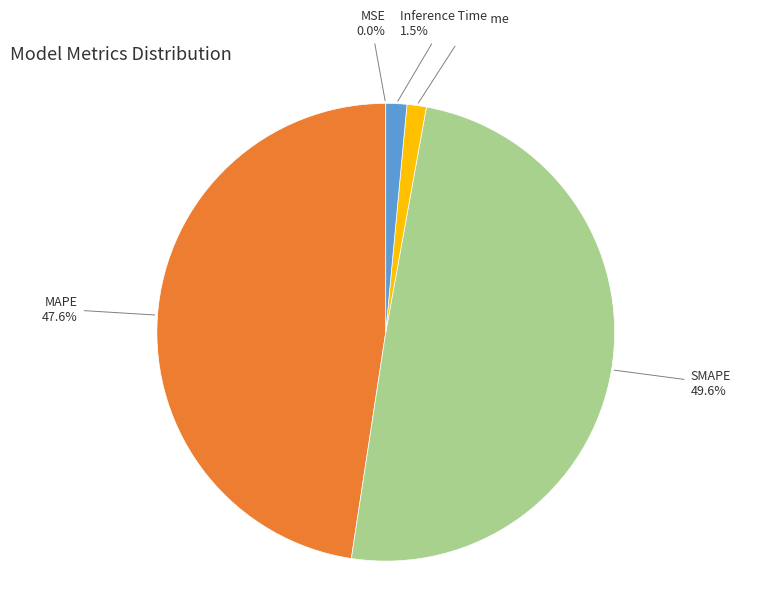

Does Training Time represent more than half of the total?

No